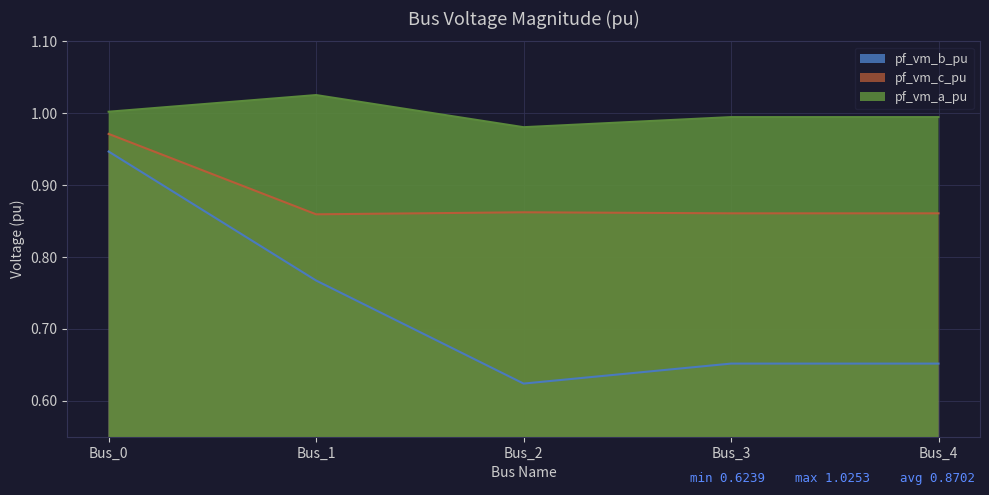

At how many categories does at least one series exceed 0?

5